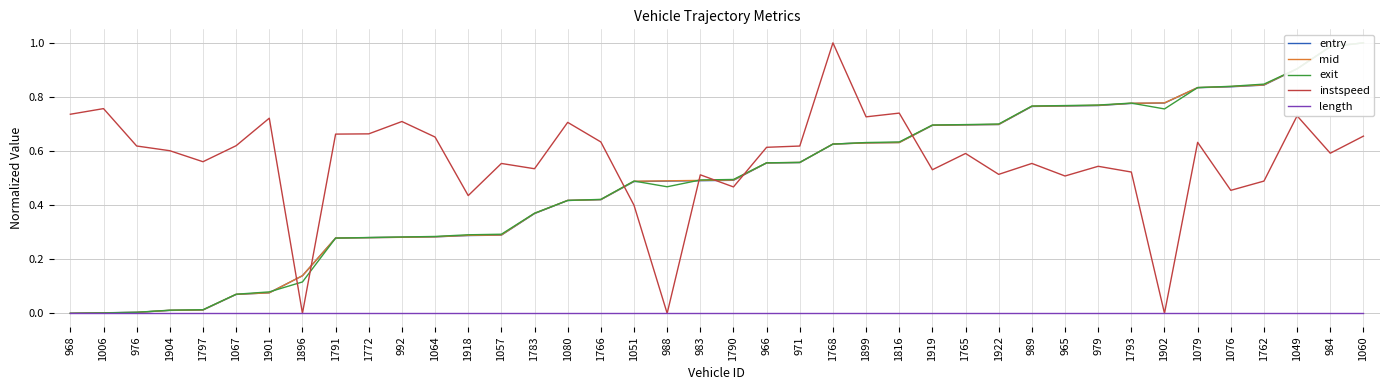

How many lines are shown in the chart?

5